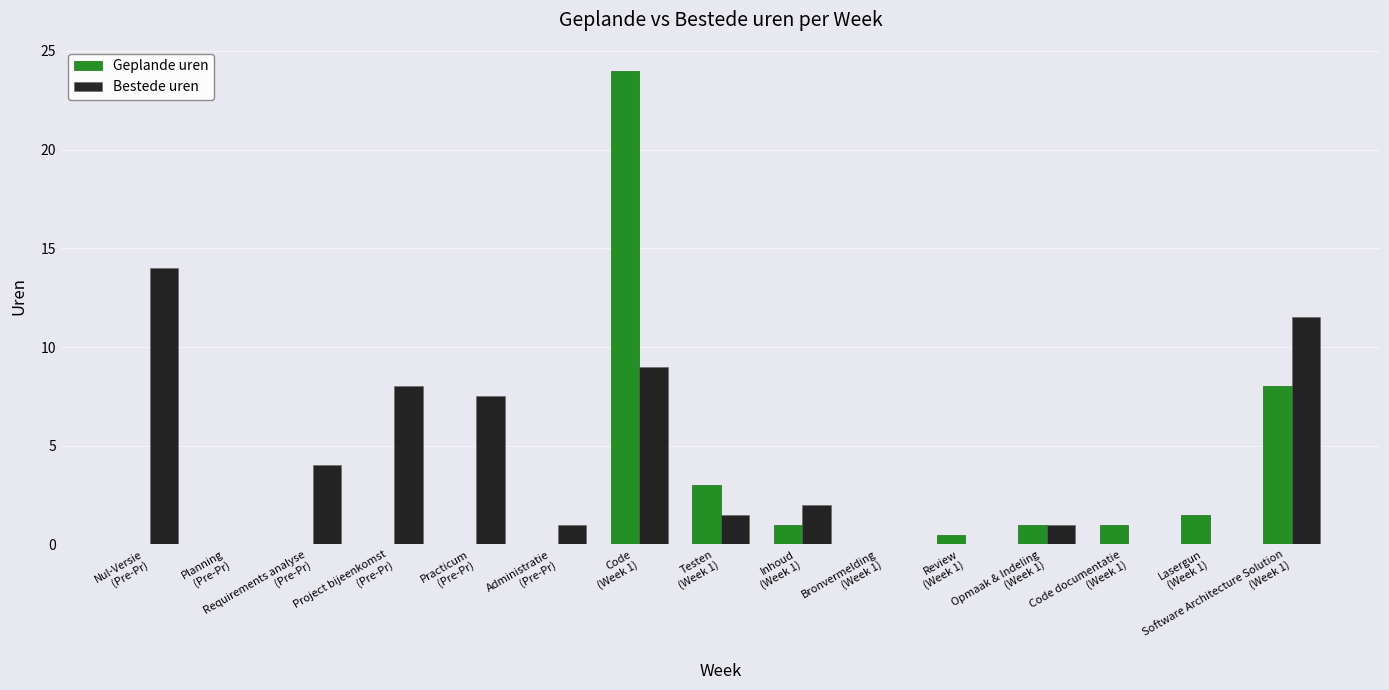

Which series has the largest total across all categories?

Bestede uren